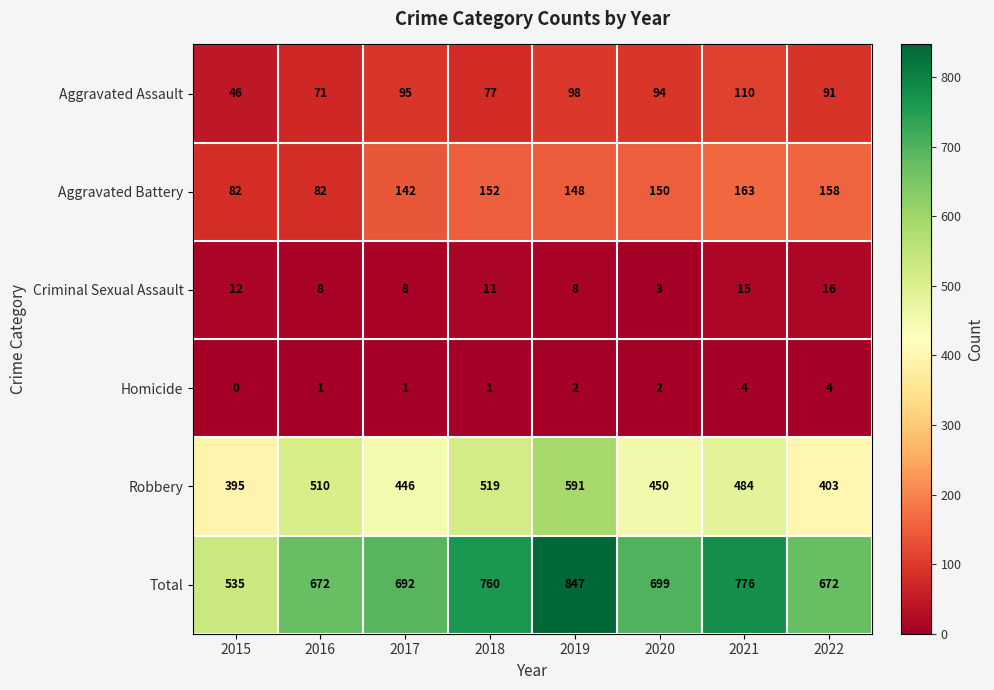

Count the number of categories in the chart.

8